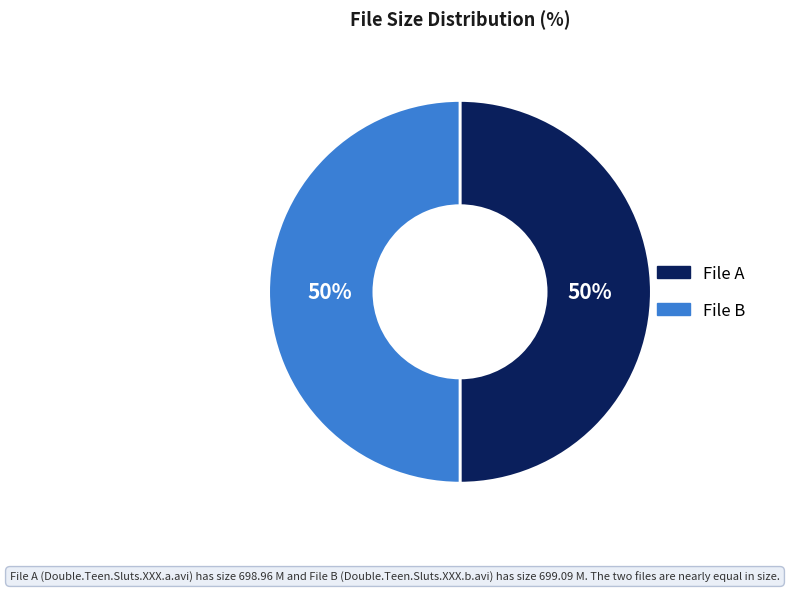

What percentage is the File A slice, to the nearest percent?

50%